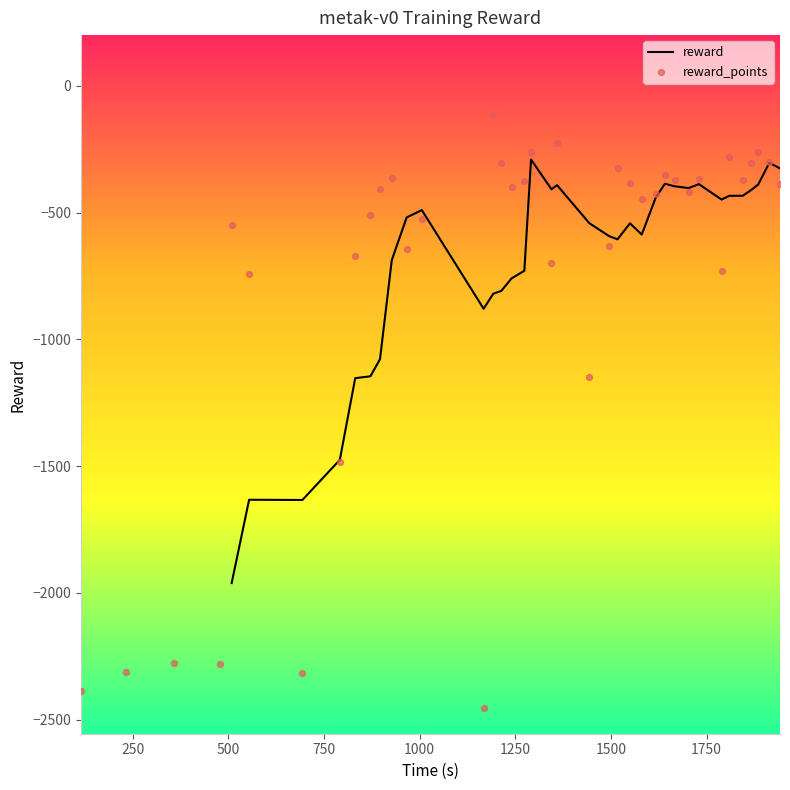

What is the change in value from 693.762507 to 1729.842197?

+1948.2